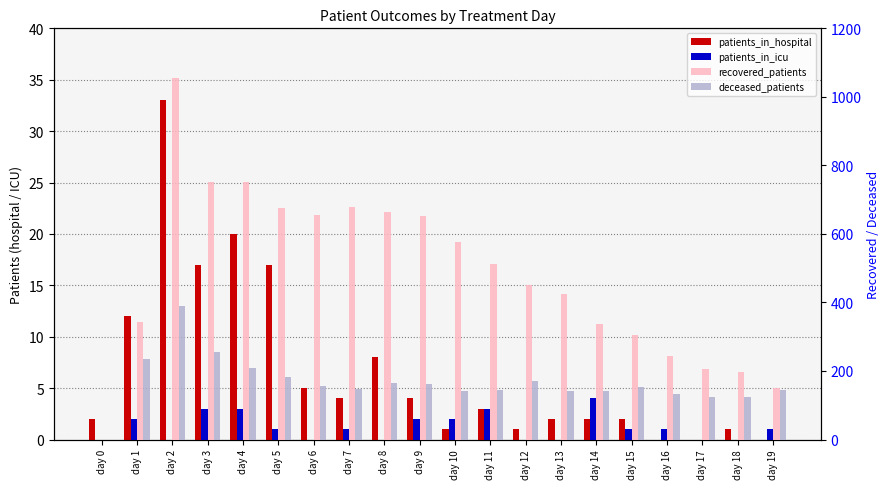

Between day 8 and day 1, which is larger?

day 1